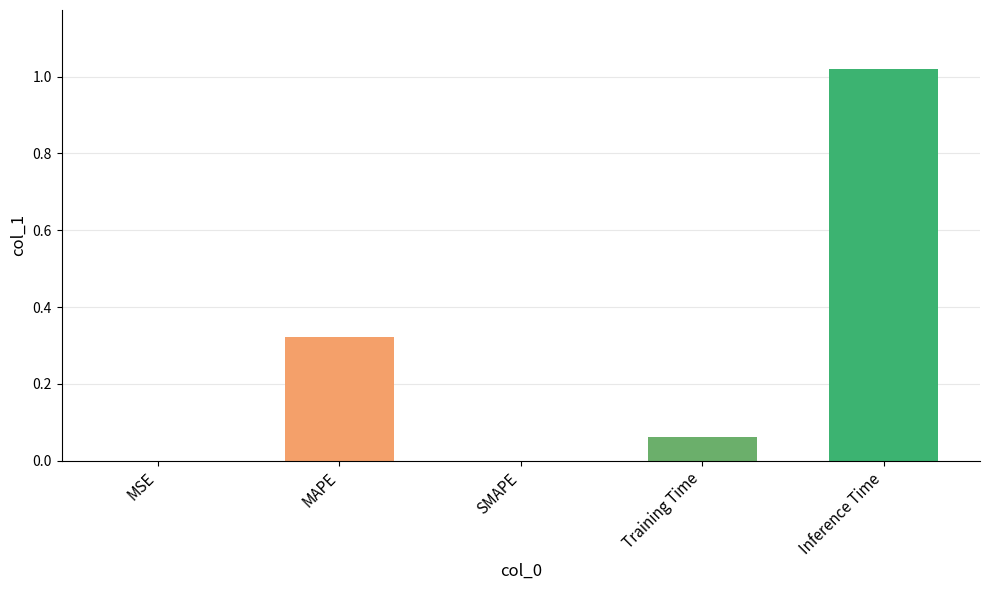

True or false: the data shows -0.5 at SMAPE.

False